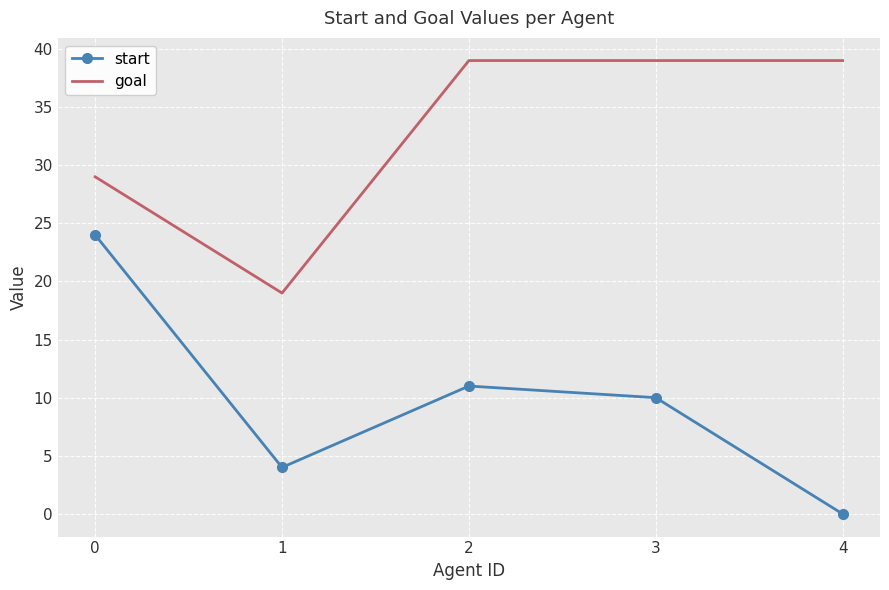

What is the difference between the second highest and minimum values in the goal series?

20